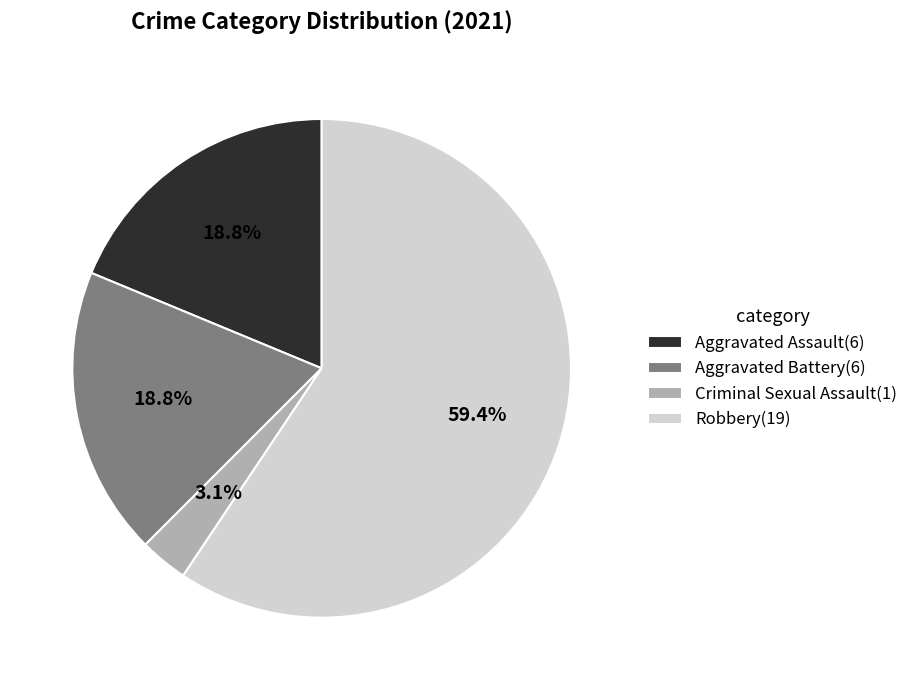

What percentage is the Aggravated Assault slice, to the nearest percent?

19%